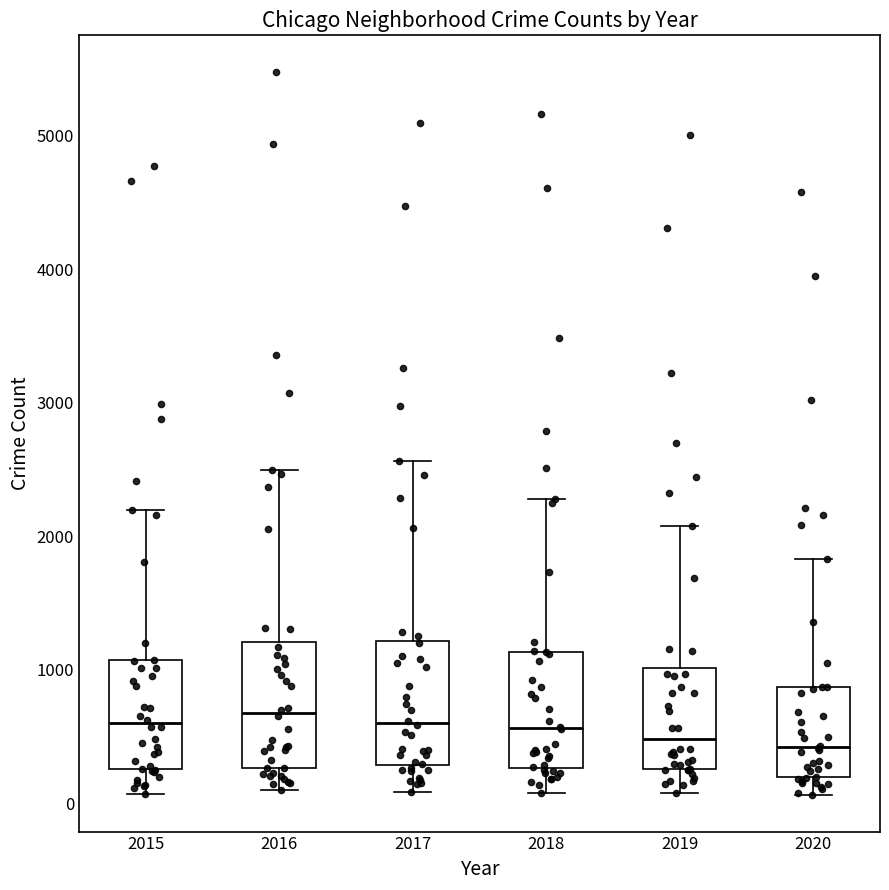

Reading left to right, read every box against the y-axis: the position of its median line, the range the box covers, and the ends of its whiskers. The values are not printed on the chart, so give them approximately, as read against the axis.

2015: median 600, box 300 to 1100, whiskers 100 to 2200
2016: median 700, box 300 to 1200, whiskers 100 to 2500
2017: median 600, box 300 to 1200, whiskers 100 to 2600
2018: median 600, box 300 to 1100, whiskers 100 to 2300
2019: median 500, box 300 to 1000, whiskers 100 to 2100
2020: median 400, box 200 to 900, whiskers 100 to 1800